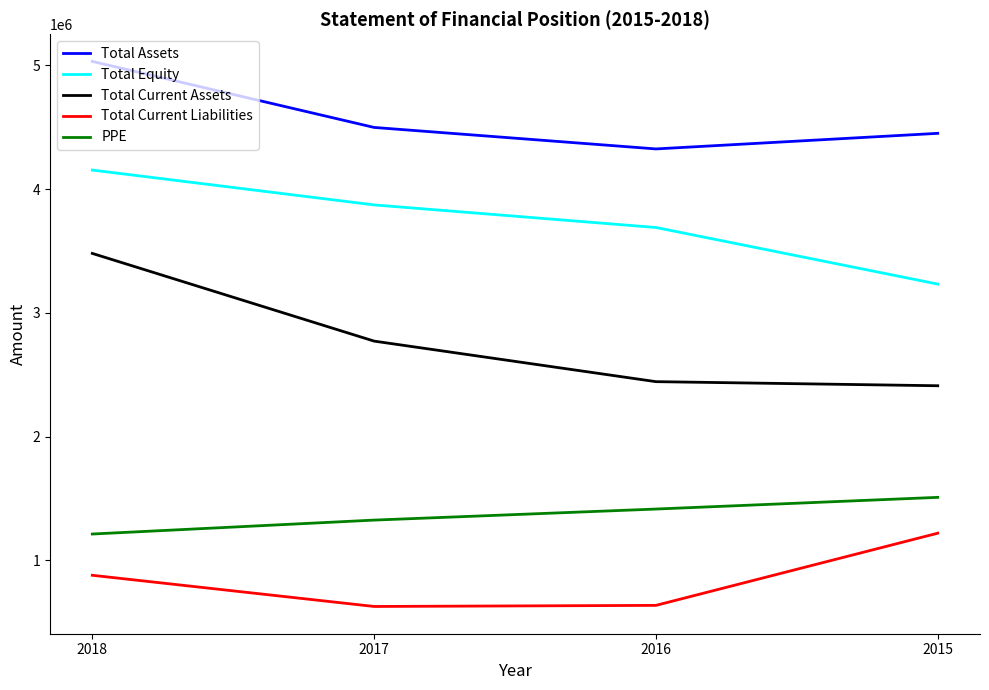

Which series has the widest spread of values?

Total Current Assets